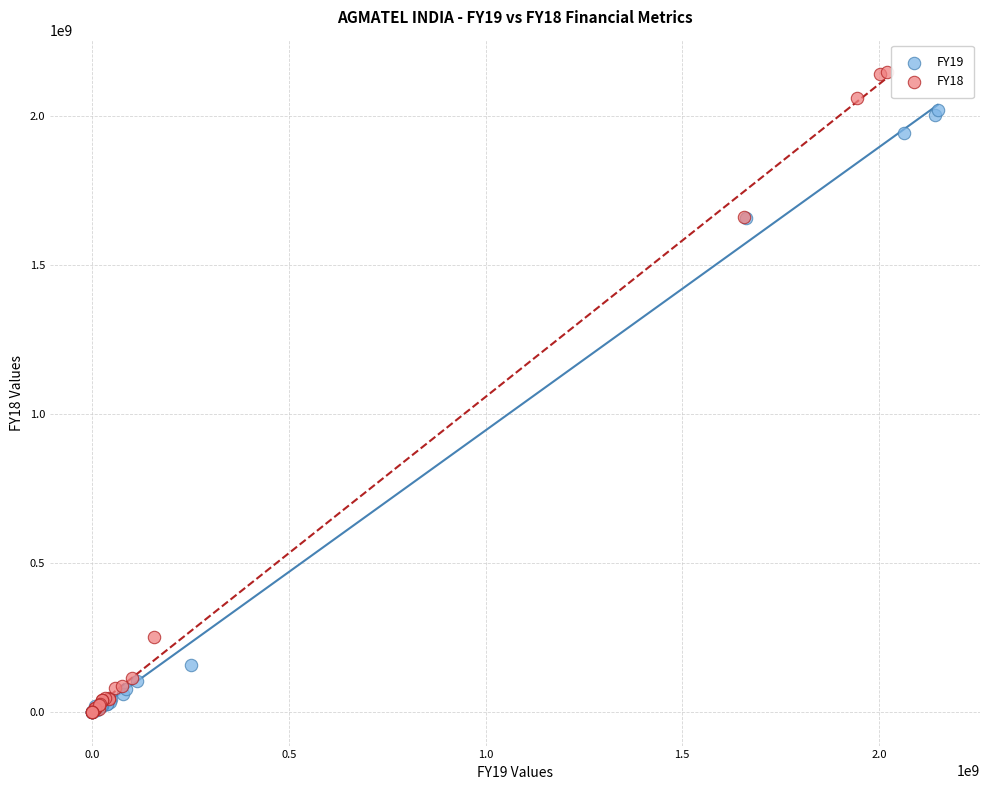

Which series contains the highest Y value?

FY18